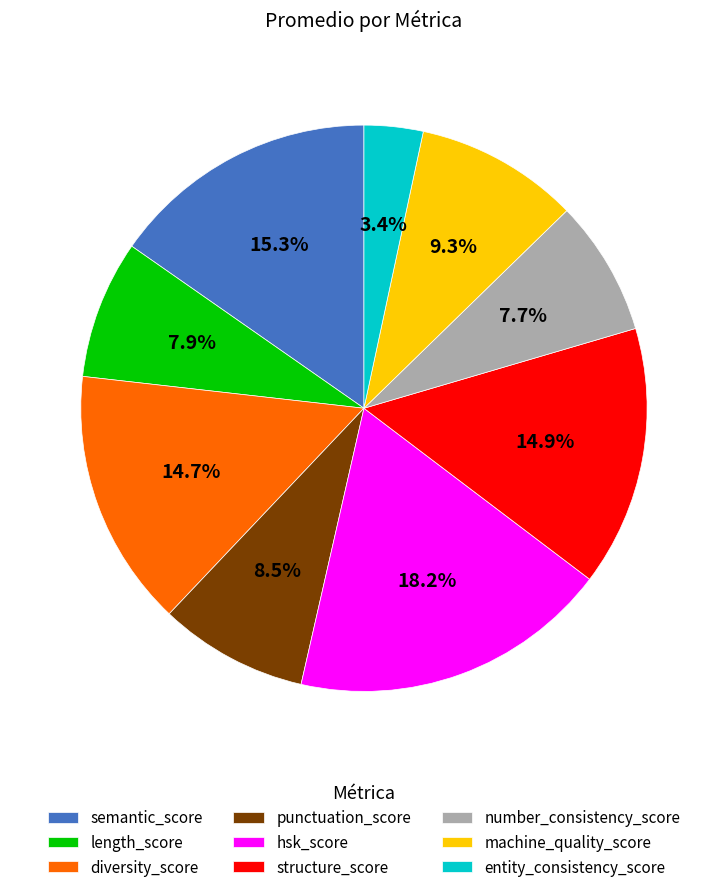

Which slice is the smallest?

entity_consistency_score